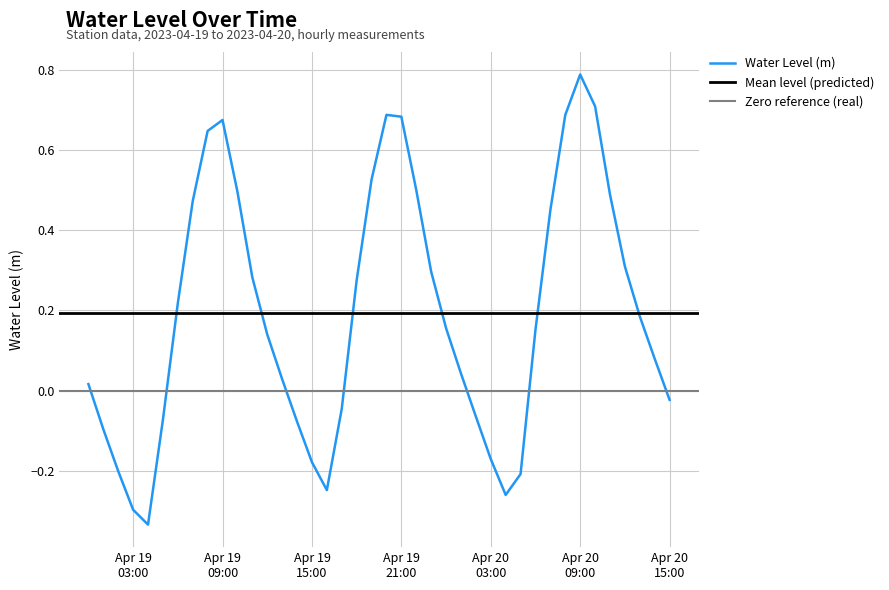

Reading right to left, transcribe all the data shown in this chart.

-0.0	0.1	0.2	0.3	0.5	0.7	0.8	0.7	0.5	0.2	-0.2	-0.3	-0.2	-0.1	0.0	0.2	0.3	0.5	0.7	0.7	0.5	0.3	-0.0	-0.2	-0.2	-0.1	0.0	0.1	0.3	0.5	0.7	0.6	0.5	0.2	-0.1	-0.3	-0.3	-0.2	-0.1	0.0